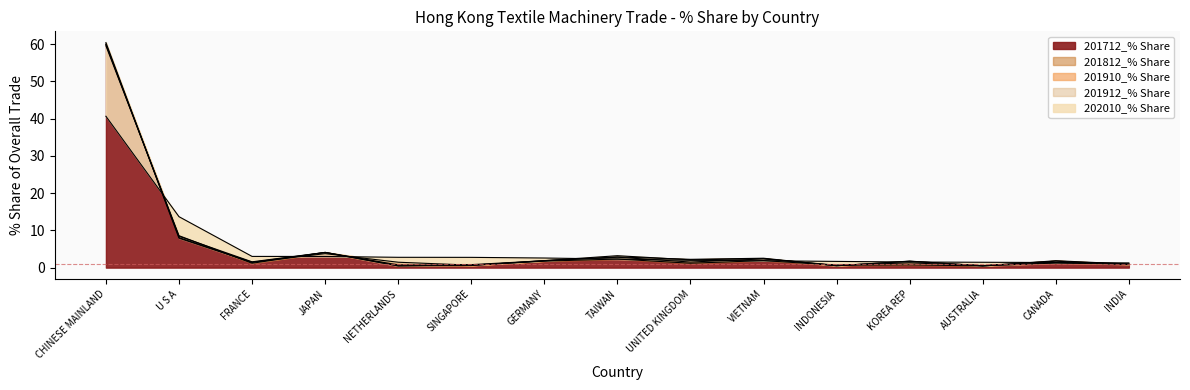

Reading left to right, extract all data points from this chart.

202010_% Share: 40.6	13.7	3.0	3.0	2.8	2.8	2.6	2.3	2.0	1.8	1.7	1.5	1.4	1.4	1.3
201712_% Share: 59.9	8.1	1.4	3.8	1.4	0.7	1.7	2.3	1.2	1.9	0.6	0.7	0.4	1.9	1.0
201910_% Share: 60.0	8.4	1.6	4.1	0.5	0.6	1.9	2.9	2.2	2.5	0.5	1.7	0.5	1.2	0.9
201812_% Share: 59.5	8.6	1.2	4.1	0.7	0.7	1.8	2.8	1.5	2.3	0.6	1.3	0.6	1.7	0.8
201912_% Share: 60.4	7.9	1.4	4.1	0.5	0.8	1.9	3.2	2.1	2.4	0.5	1.7	0.5	1.3	1.0